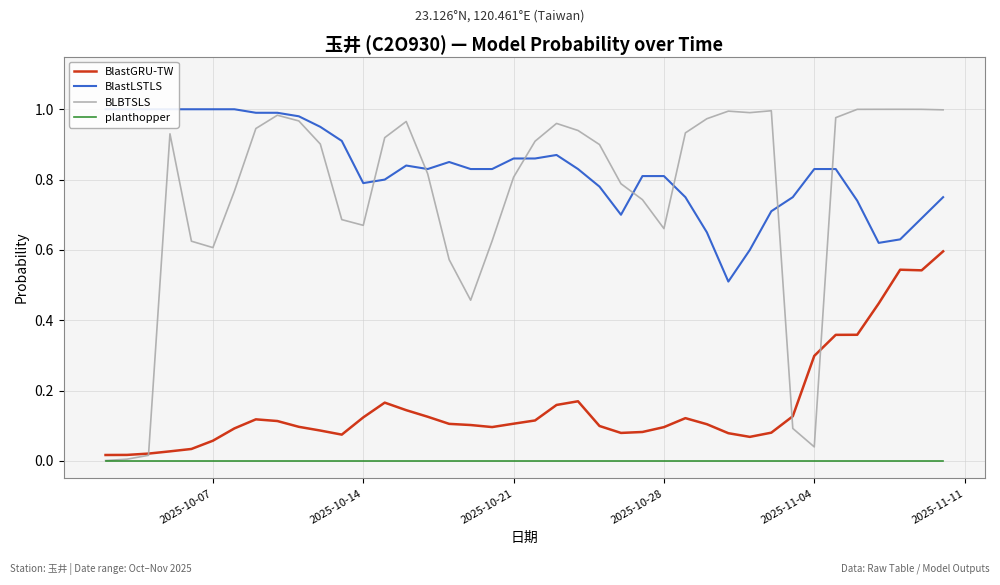

True or false: BlastGRU-TW has a value of 0.1 at 2025-10-28.

True